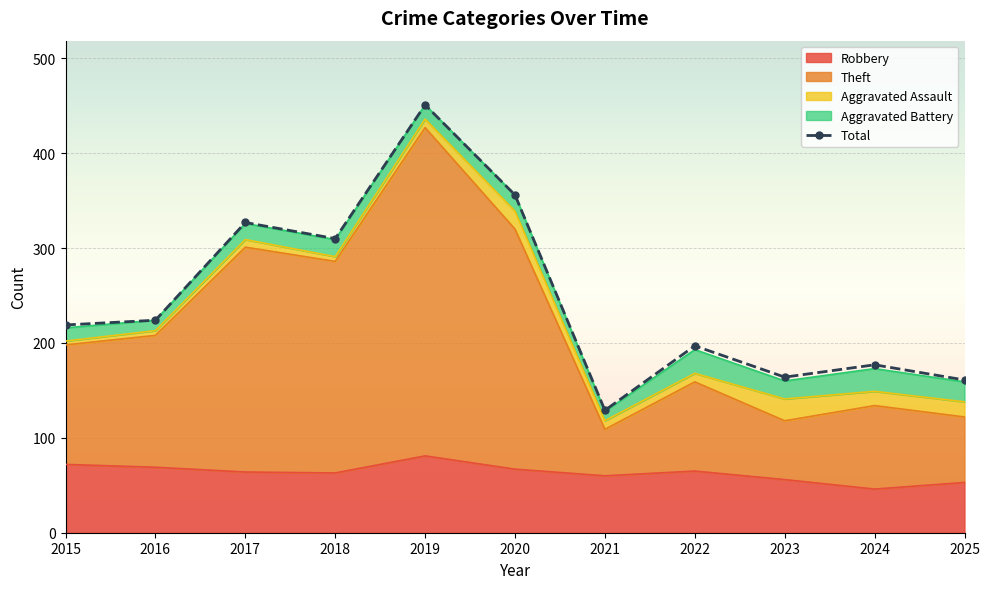

What is the value of the Theft point at the 7th from the left?

118